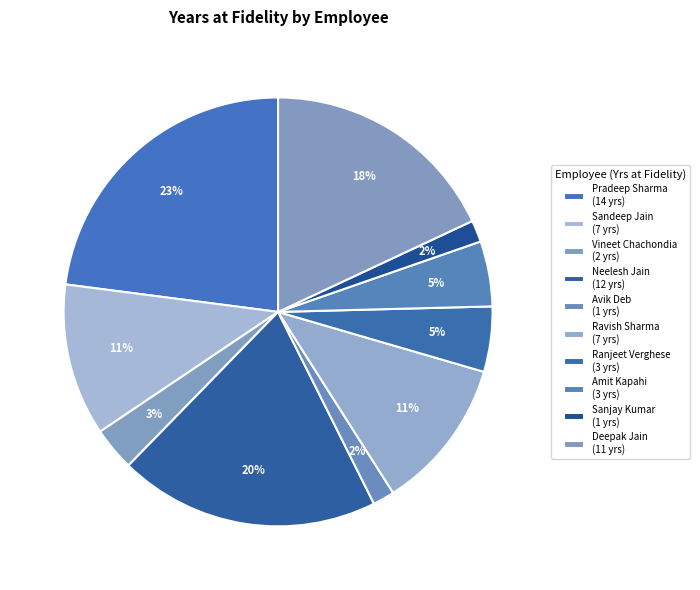

Rank the categories by value from lowest to highest.

Avik Deb, Sanjay Kumar, Vineet Chachondia, Ranjeet Verghese, Amit Kapahi, Sandeep Jain, Ravish Sharma, Deepak Jain, Neelesh Jain, Pradeep Sharma